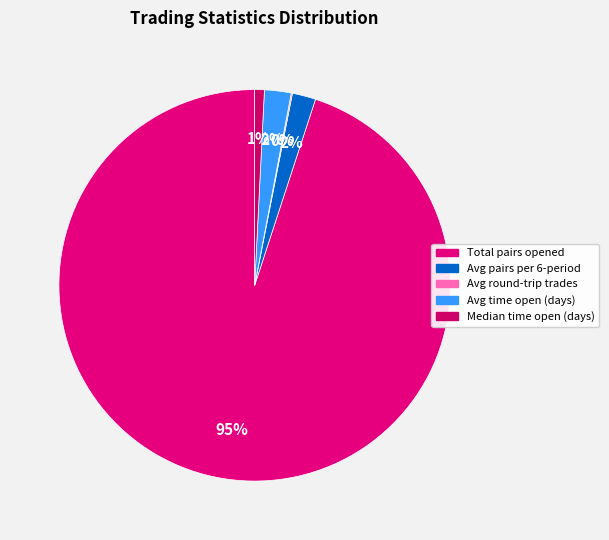

Combined, do Median time open (days) and Avg pairs per 6-period account for over 50%?

No